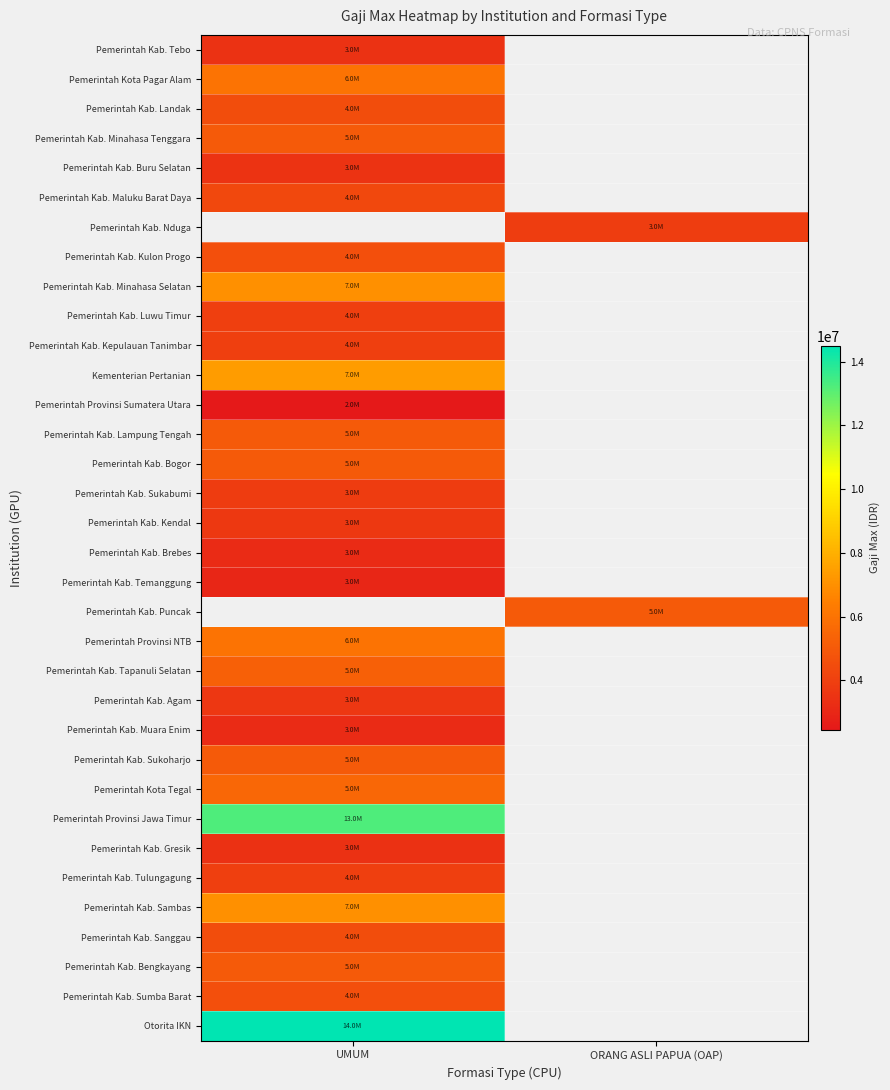

At UMUM, list the series in order from smallest to largest.

Pemerintah Provinsi Sumatera Utara, Pemerintah Kab. Temanggung, Pemerintah Kab. Brebes, Pemerintah Kab. Muara Enim, Pemerintah Kab. Gresik, Pemerintah Kab. Tebo, Pemerintah Kab. Buru Selatan, Pemerintah Kab. Agam, Pemerintah Kab. Kendal, Pemerintah Kab. Sukabumi, Pemerintah Kab. Luwu Timur, Pemerintah Kab. Kepulauan Tanimbar, Pemerintah Kab. Tulungagung, Pemerintah Kab. Maluku Barat Daya, Pemerintah Kab. Landak, Pemerintah Kab. Sanggau, Pemerintah Kab. Kulon Progo, Pemerintah Kab. Sumba Barat, Pemerintah Kab. Minahasa Tenggara, Pemerintah Kota Pagar Alam, Pemerintah Kab. Nduga, Pemerintah Kab. Lampung Tengah, Pemerintah Kab. Bogor, Pemerintah Kab. Sukoharjo, Pemerintah Kab. Bengkayang, Pemerintah Kab. Tapanuli Selatan, Pemerintah Kota Tegal, Pemerintah Provinsi NTB, Pemerintah Kab. Minahasa Selatan, Pemerintah Kab. Sambas, Kementerian Pertanian, Pemerintah Kab. Puncak, Pemerintah Provinsi Jawa Timur, Otorita IKN